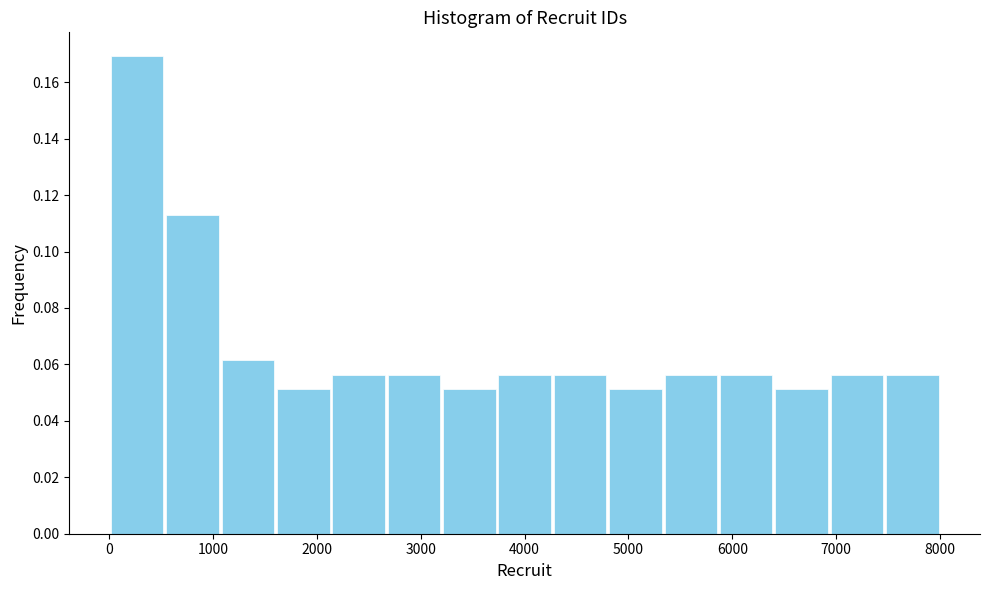

Reading left to right, transcribe this chart: for each bar, give the range it covers on the x-axis and its height. Neither the bar edges nor the heights are printed on the chart, so give them approximately, as read against the axes.

0 to 500: 0.170
500 to 1100: 0.112
1100 to 1600: 0.062
1600 to 2100: 0.052
2100 to 2700: 0.056
2700 to 3200: 0.056
3200 to 3700: 0.052
3700 to 4300: 0.056
4300 to 4800: 0.056
4800 to 5300: 0.052
5300 to 5900: 0.056
5900 to 6400: 0.056
6400 to 6900: 0.052
6900 to 7500: 0.056
7500 to 8000: 0.056